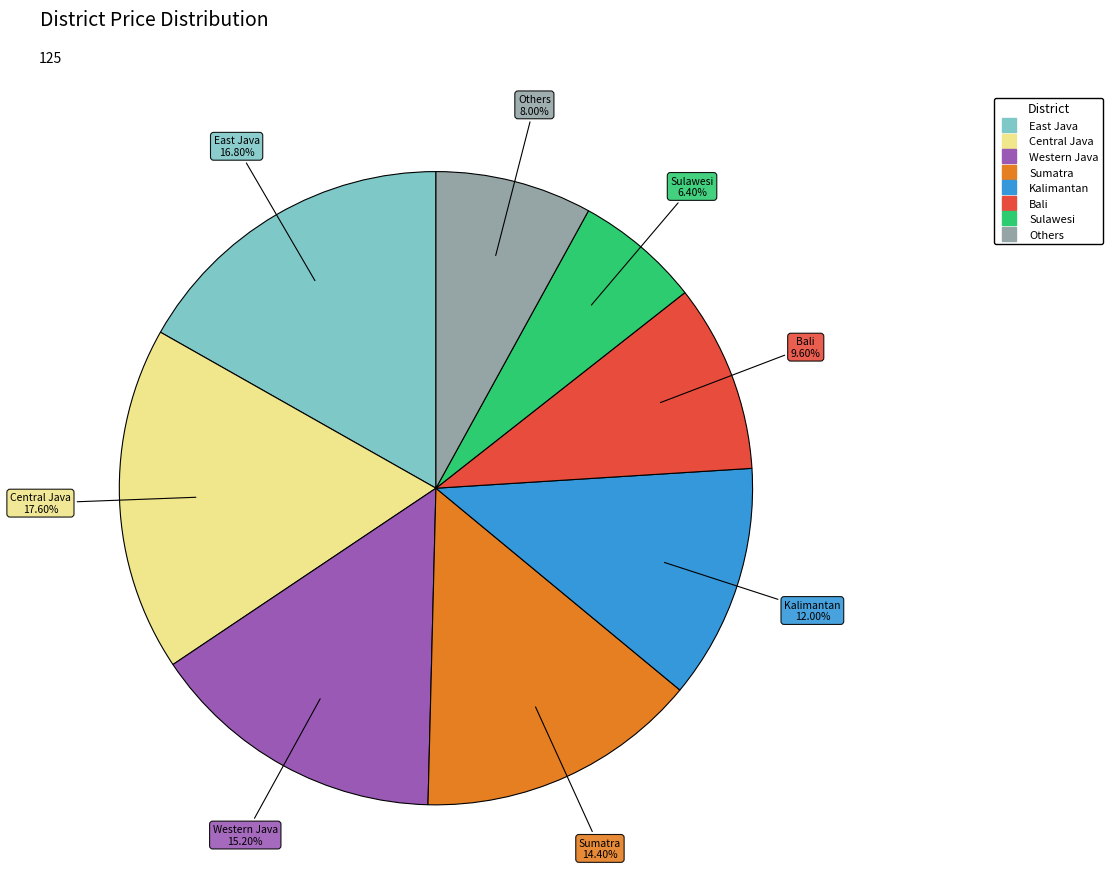

To the nearest percent, what is the difference between the largest and smallest slice percentages?

11%